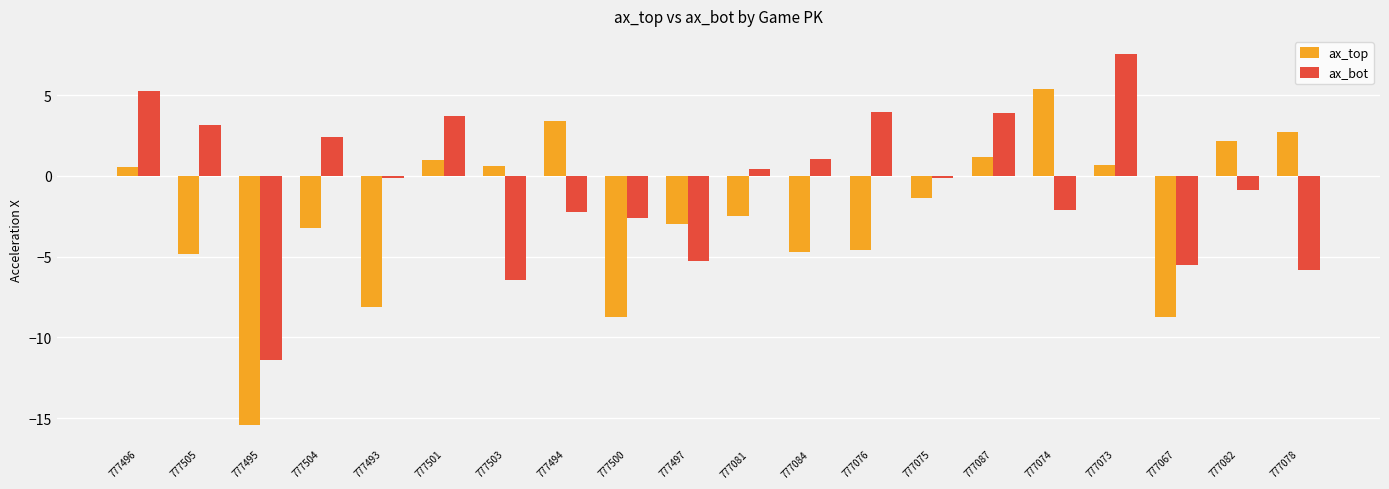

What is the label of the 6th bar from the right?

777087